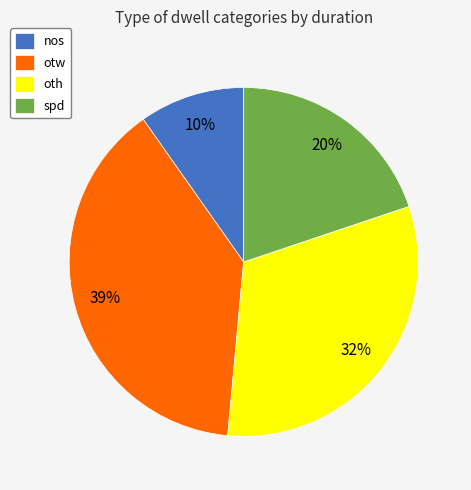

Is it true that nos is 18% of the pie?

False